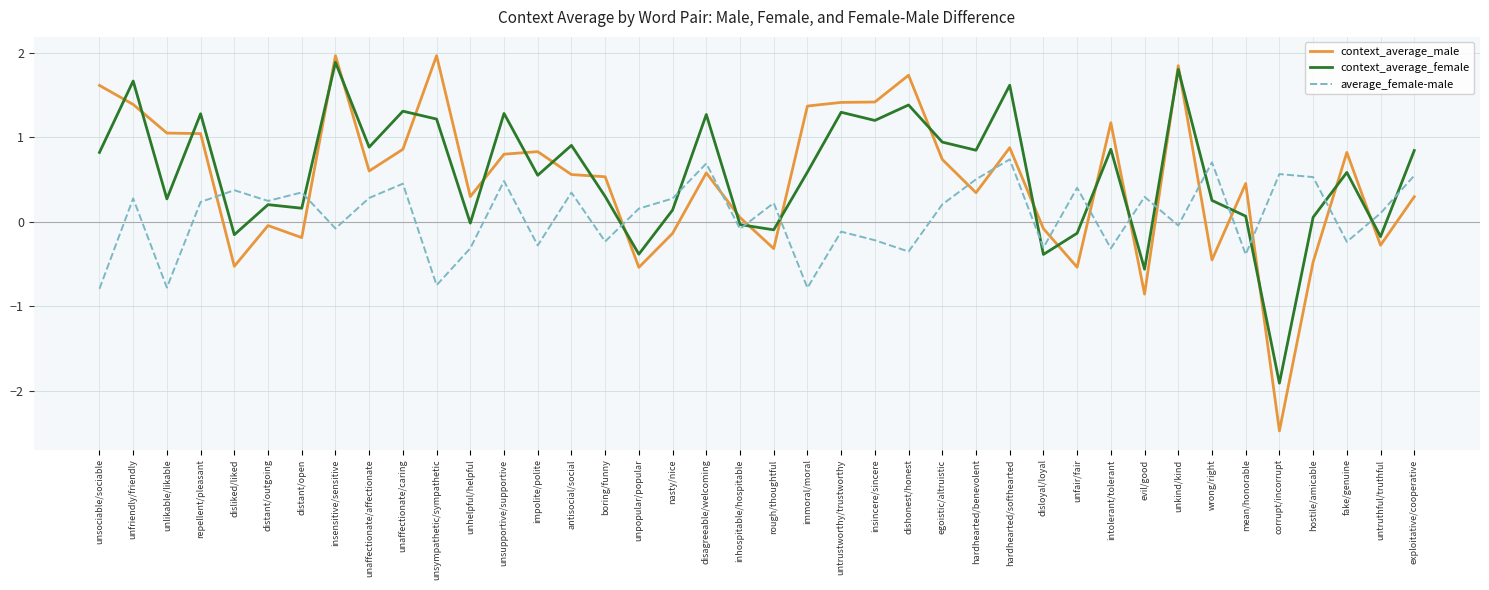

Which label corresponds to the smallest value in the chart?

corrupt/incorrupt